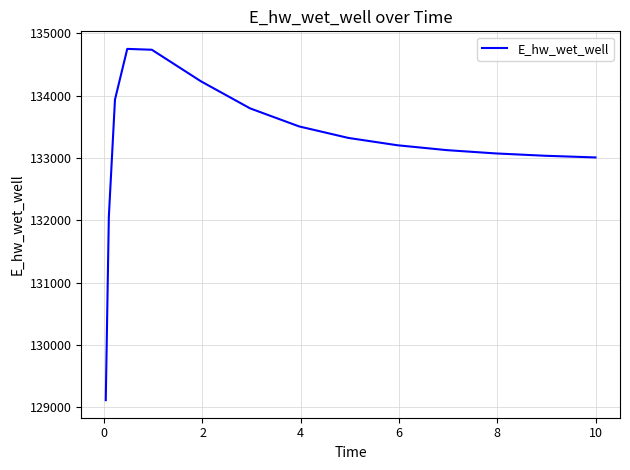

What is the average value?

133192.5